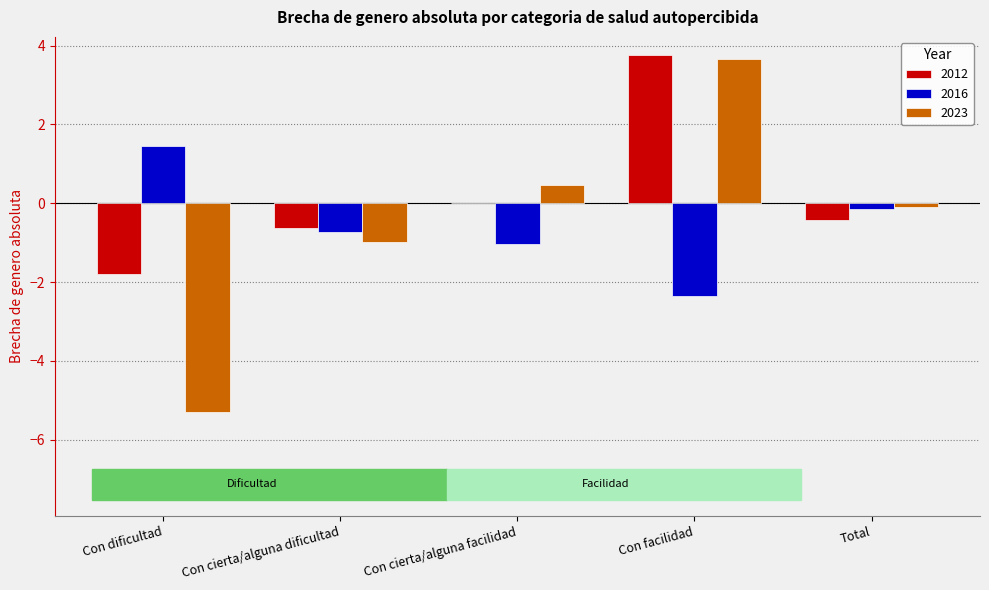

Which series has the largest total across all categories?

2012